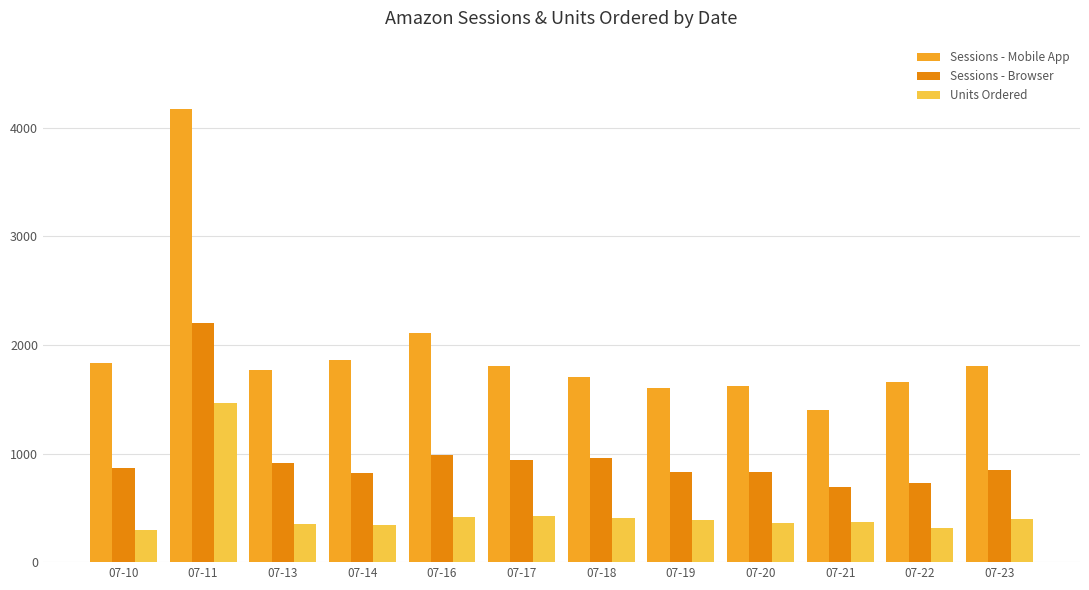

What is the lowest value of the Sessions - Browser series?

689